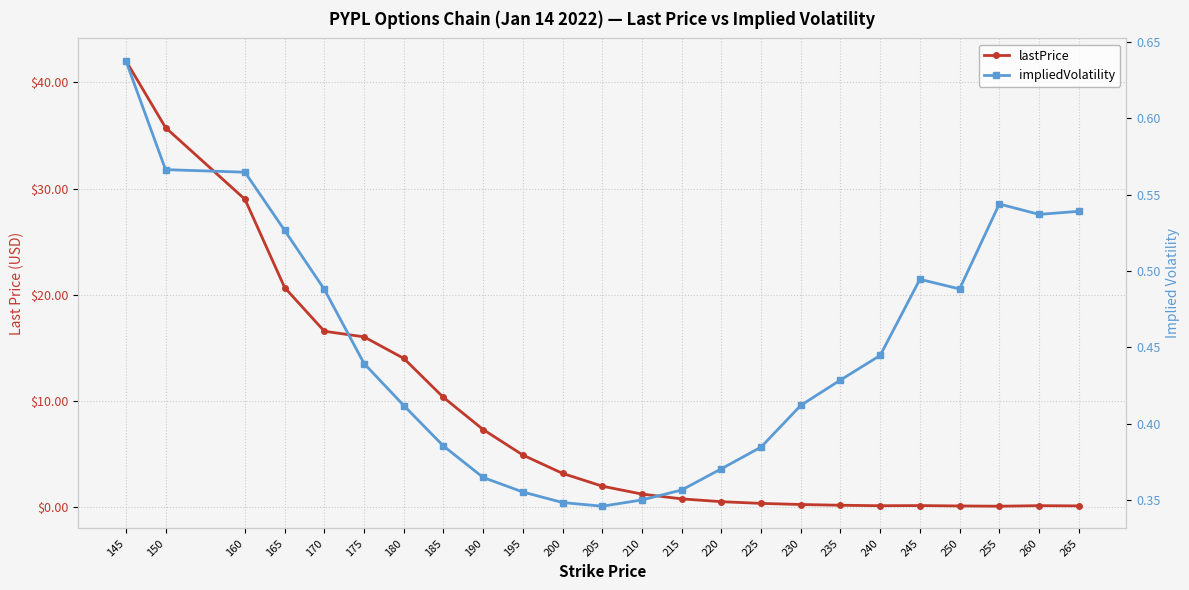

How many intersections are there between lastPrice and impliedVolatility?

1